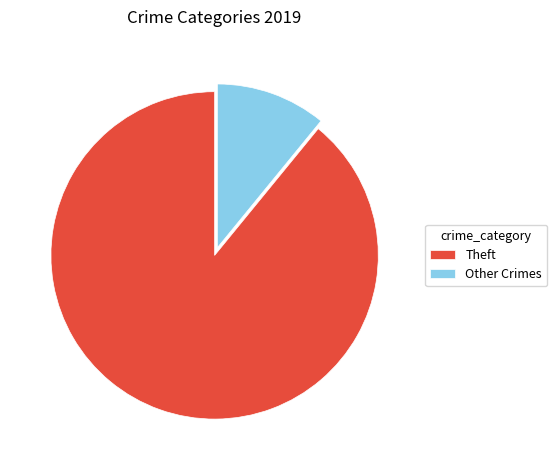

Is there any slice that represents more than half of the pie?

Yes